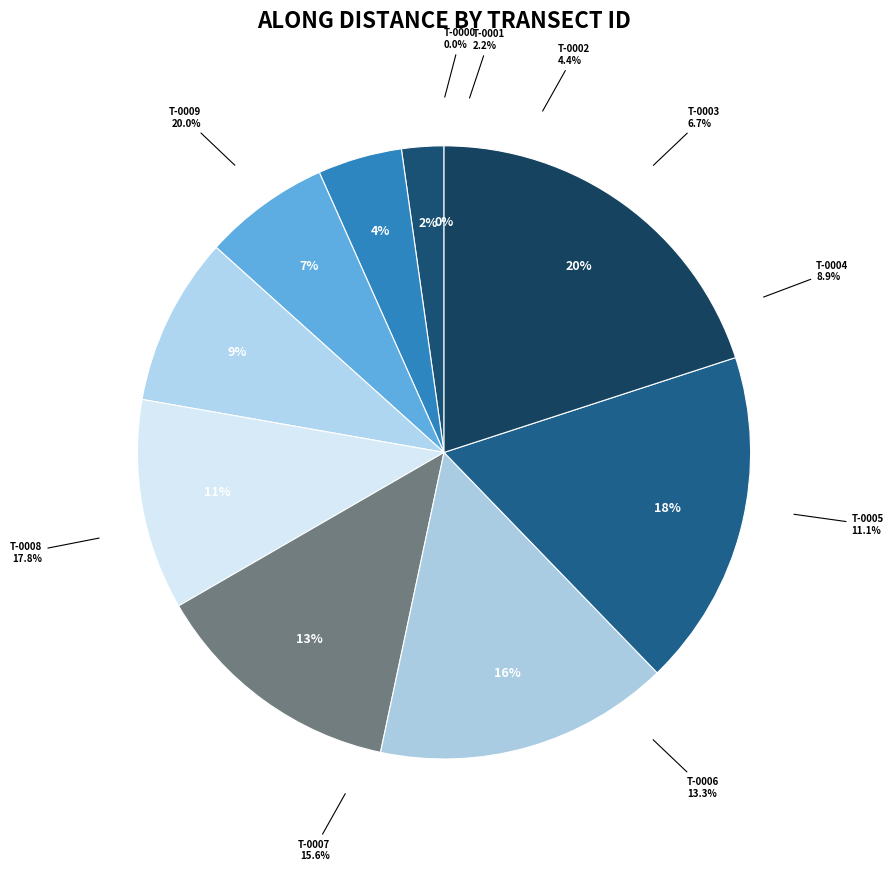

The nzd0511-0000 slice represents 13% of the pie. True or false?

False